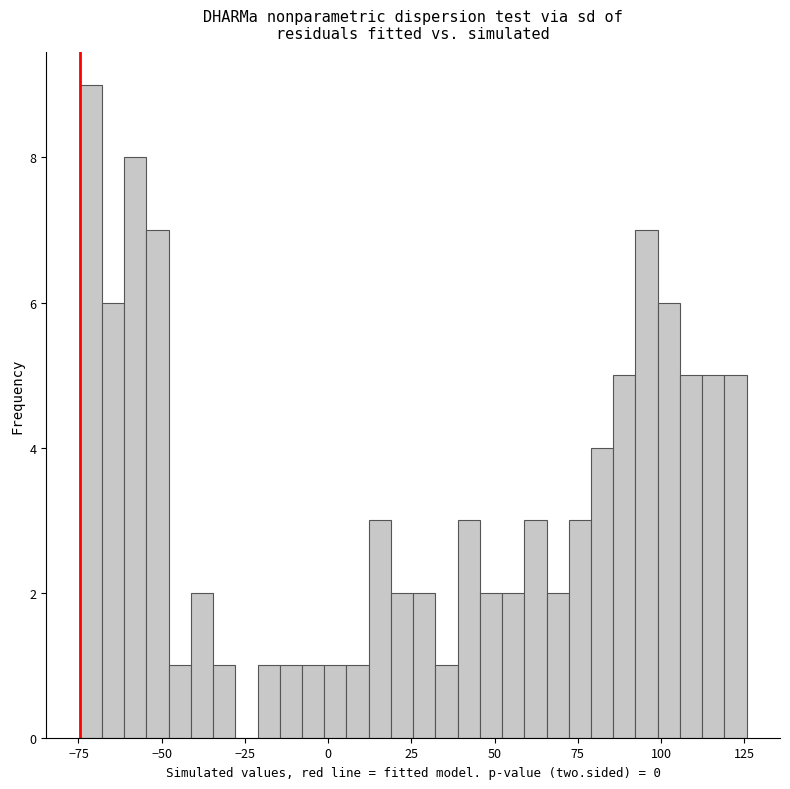

Around what value on the x-axis is the tallest bar? Give the approximate position of its centre, as read against the axis.

-70